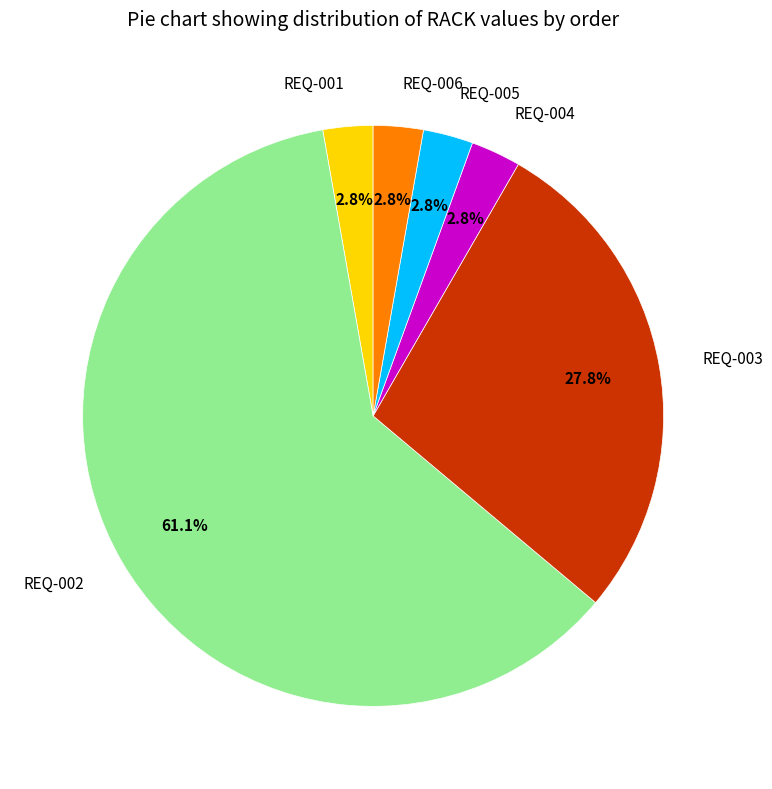

What percentage is the REQ-002 slice, to the nearest percent?

61%